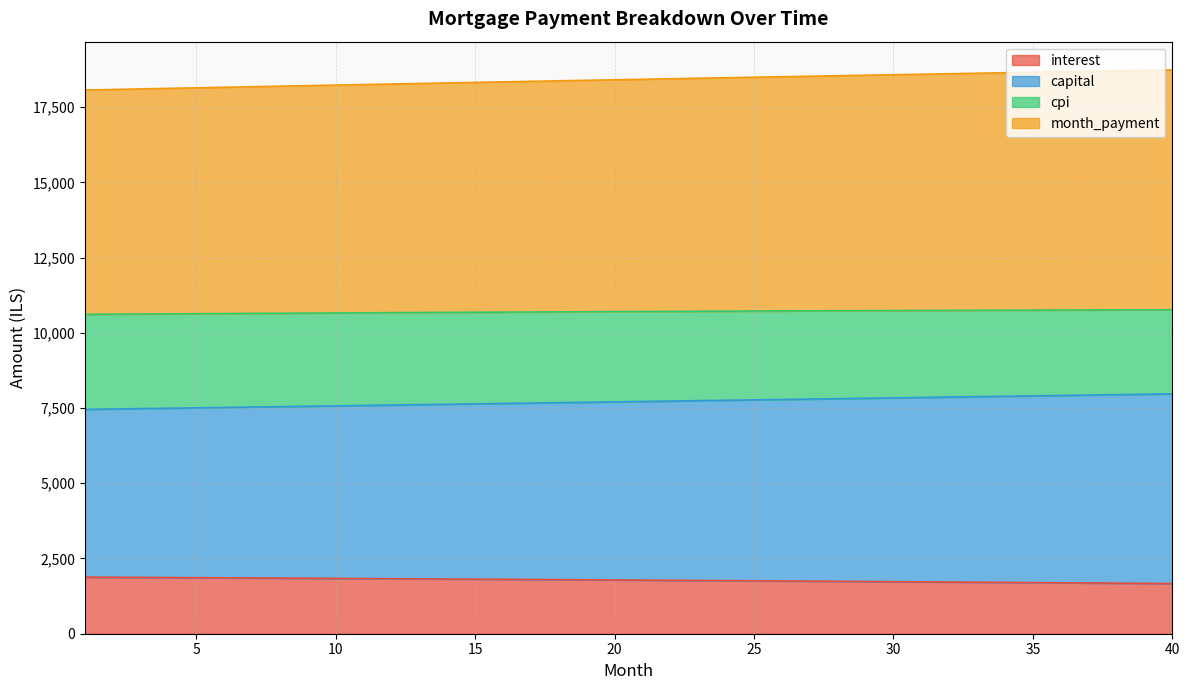

What is the highest value of the interest series?

1880.9